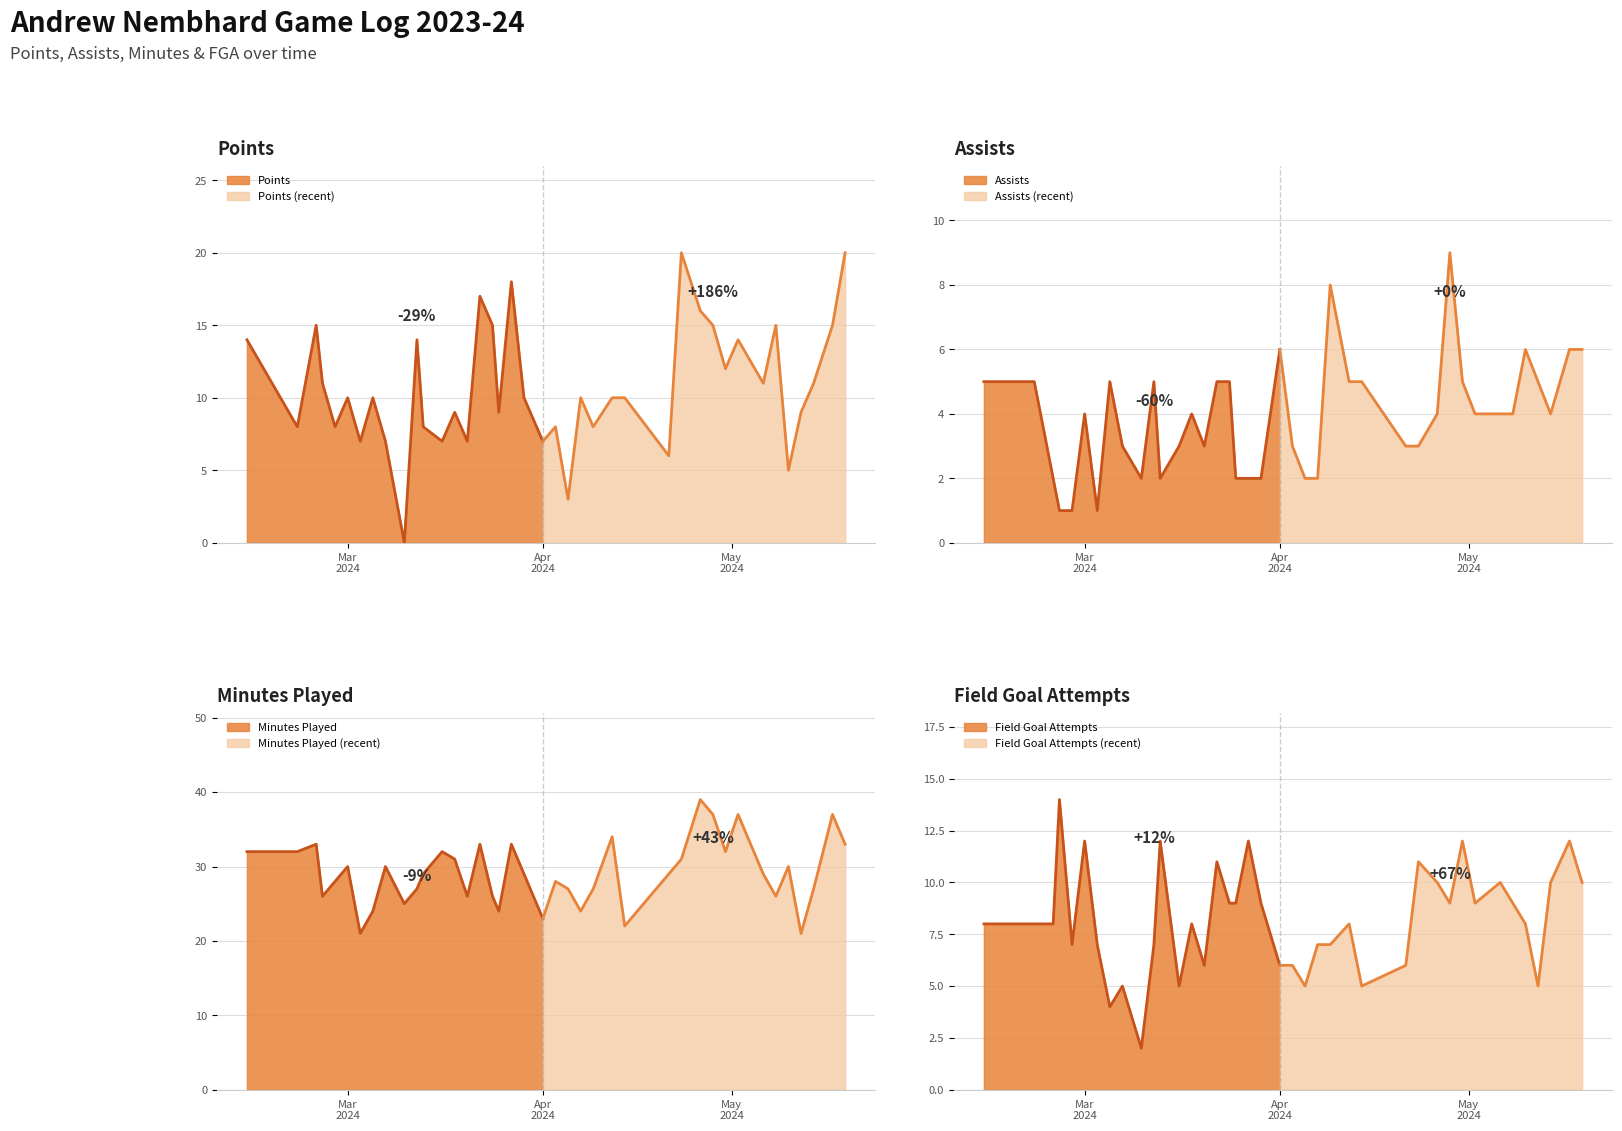

What is the average value of the points series?

11